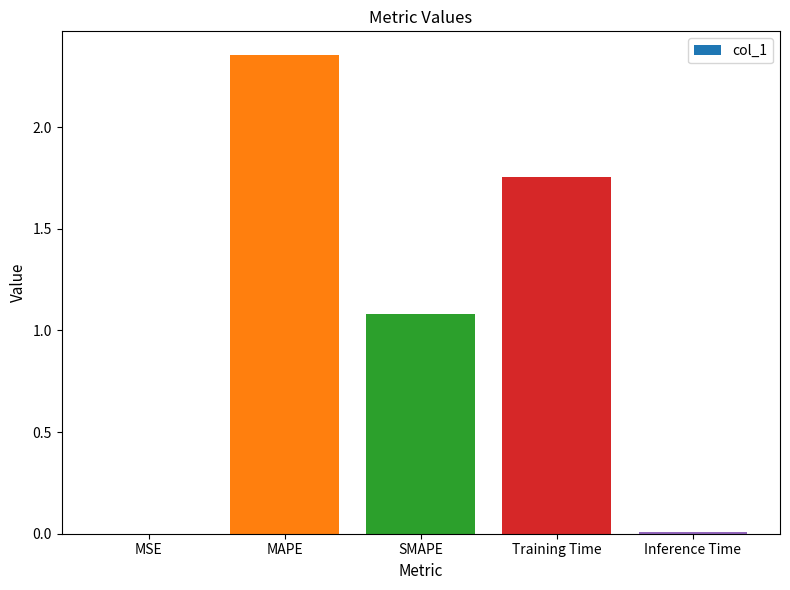

What is the sum of all values?

5.2